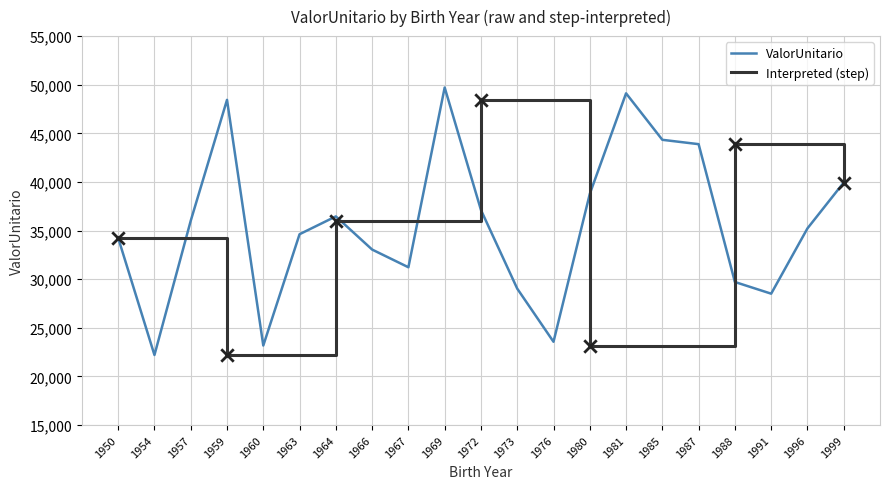

Which has a higher value, 1991 or 1957?

1957